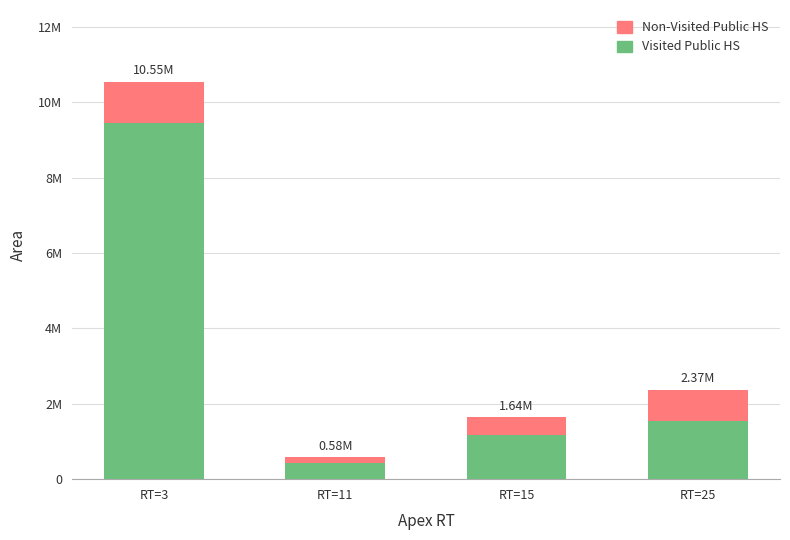

What are all the series names shown in the legend?

Non-Visited Public HS, Visited Public HS